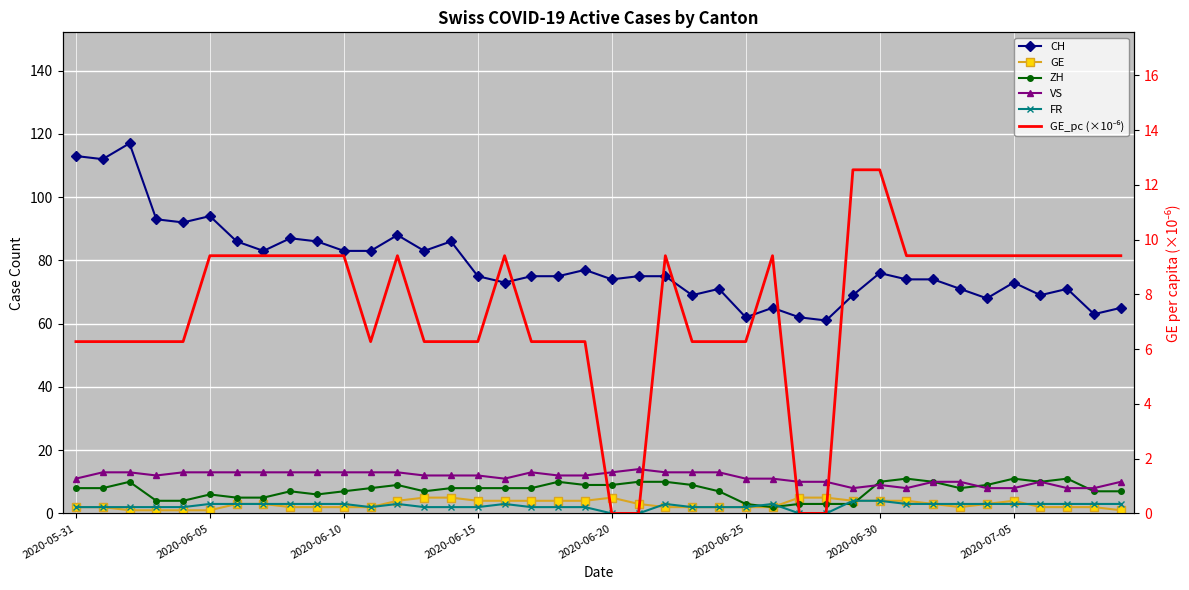

How many values in the GE_pc (×10⁻⁶) series exceed 9?

21